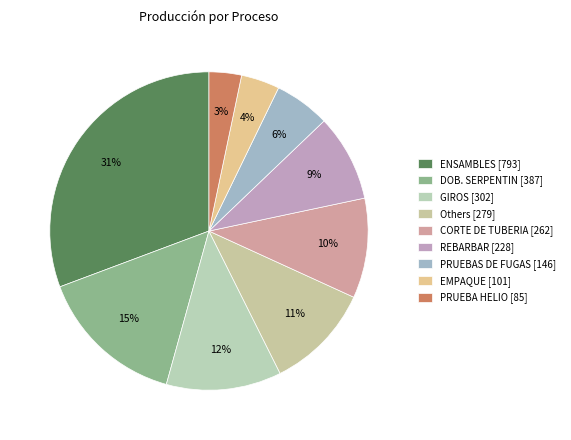

How many slices are in this pie chart?

9